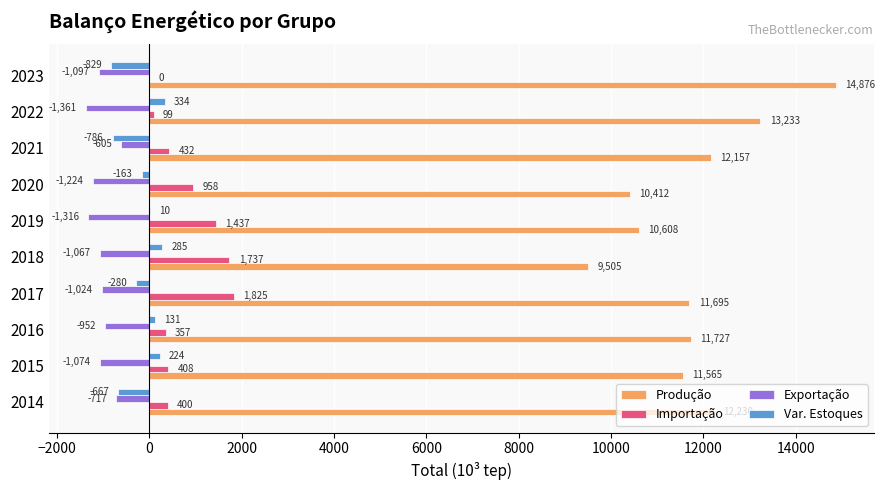

True or false: Importação has a value of 2419.2 at 2019.

False